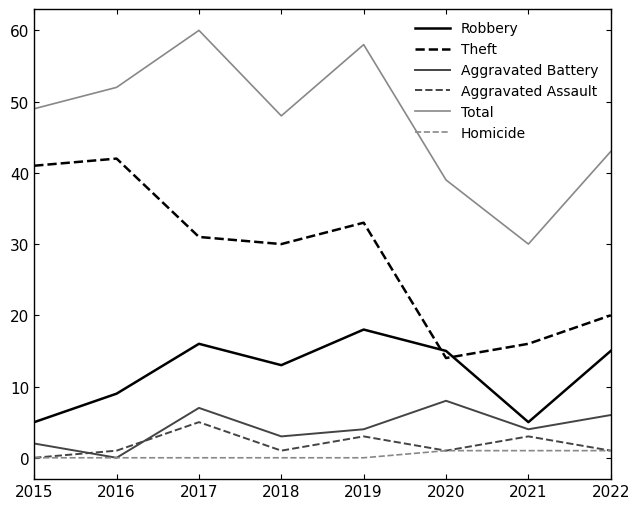

Does the chart have visible grid lines?

No